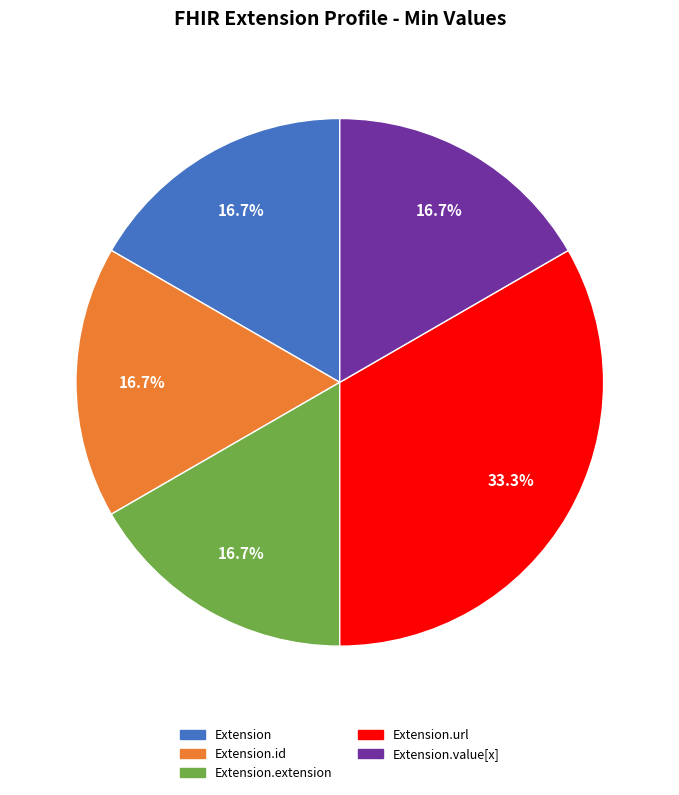

Is there any slice that represents more than half of the pie?

No